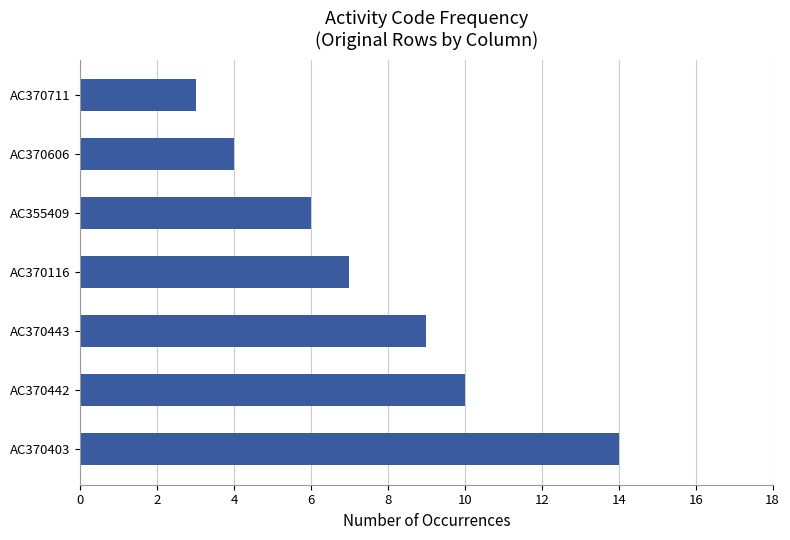

What is the ratio of the value at AC370443 to the value at AC370116?

1.3